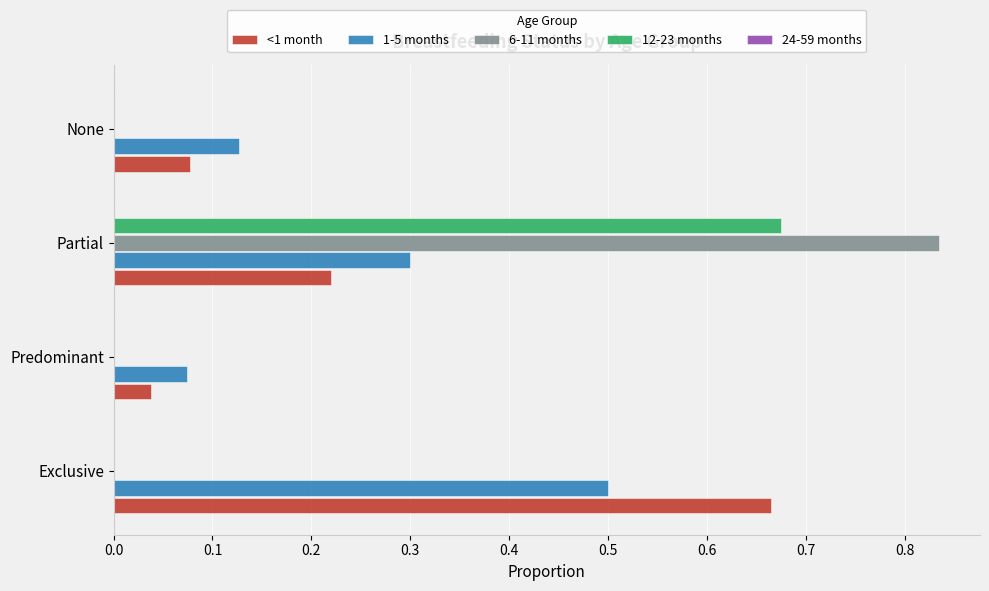

Which series changed the most between Exclusive and None?

<1 month